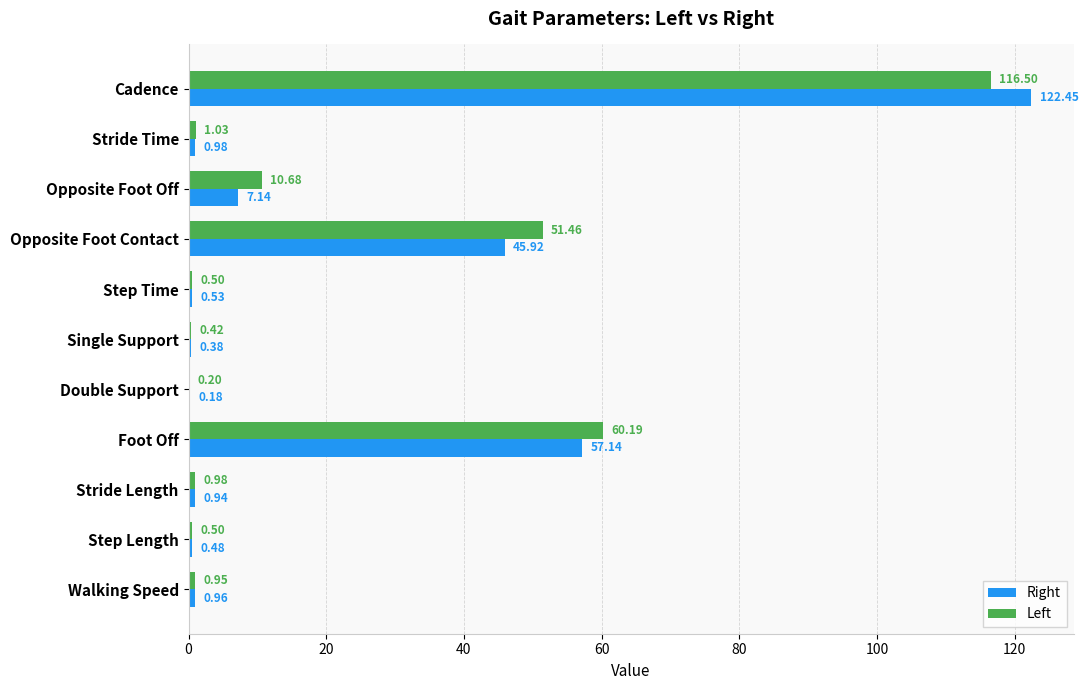

Is the value of Left at Opposite Foot Contact greater than the value of Right at Cadence?

No